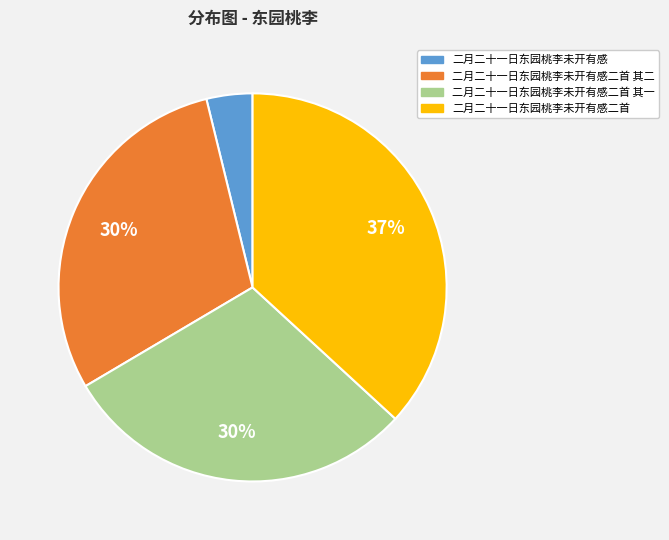

To the nearest percent, what is the average slice percentage?

25%